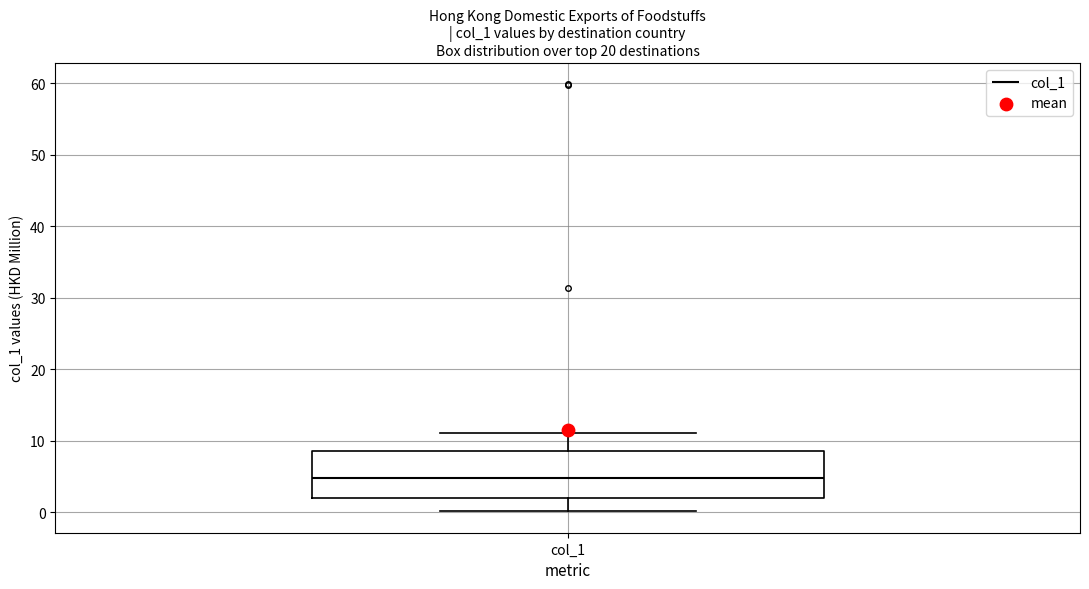

Transcribe this box plot: give where the median line is, the range the box spans, and where the two whiskers end, as read against the y-axis. The values are not printed on the chart, so give them approximately, as read against the axis.

median 5, box 2 to 9, whiskers 0 to 11